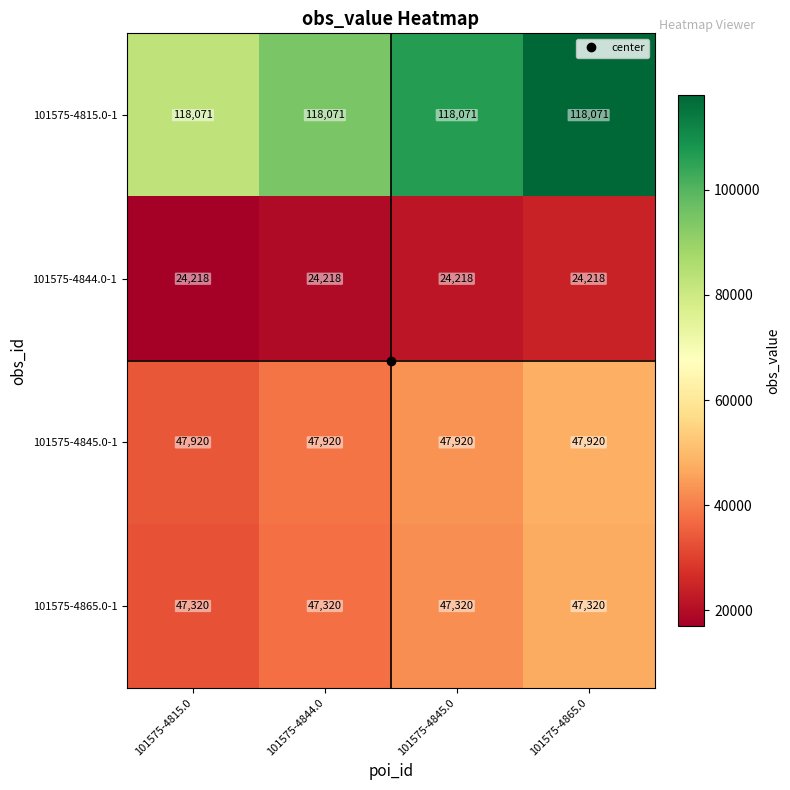

What is the difference between the highest and lowest values at 101575-4865.0?

93853